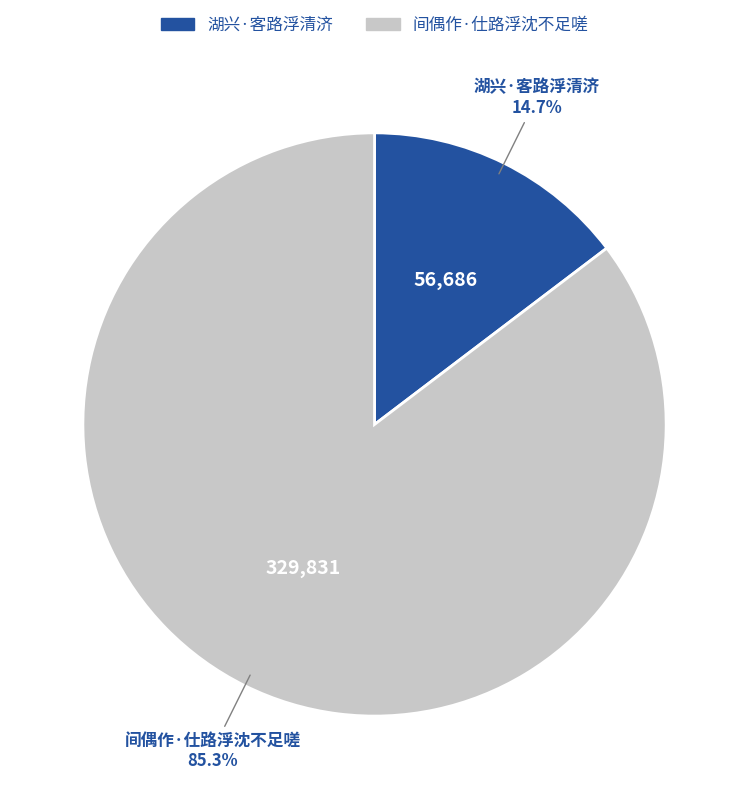

What is the ratio of the value at 间偶作·仕路浮沈不足嗟 to the value at 湖兴·客路浮清济?

5.8